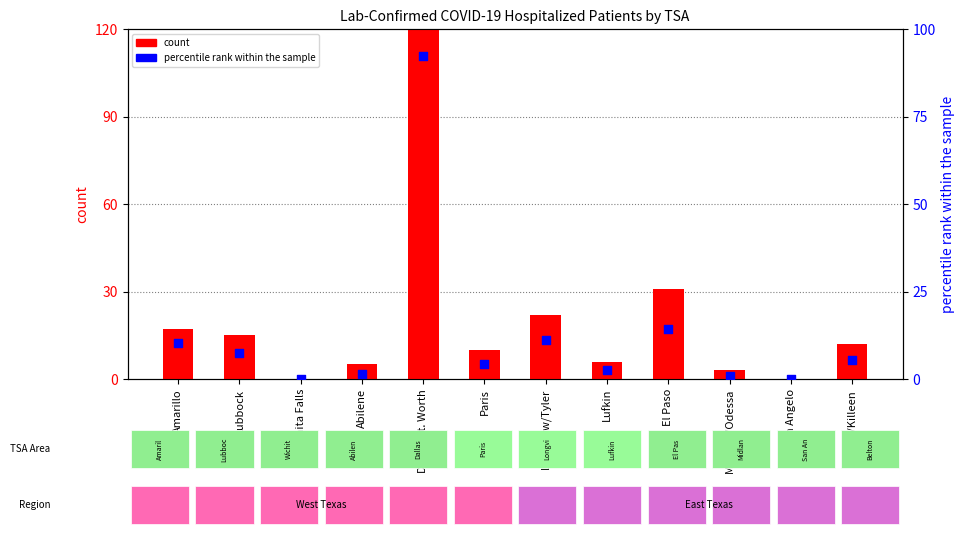

Which series contains the lowest Y value?

count